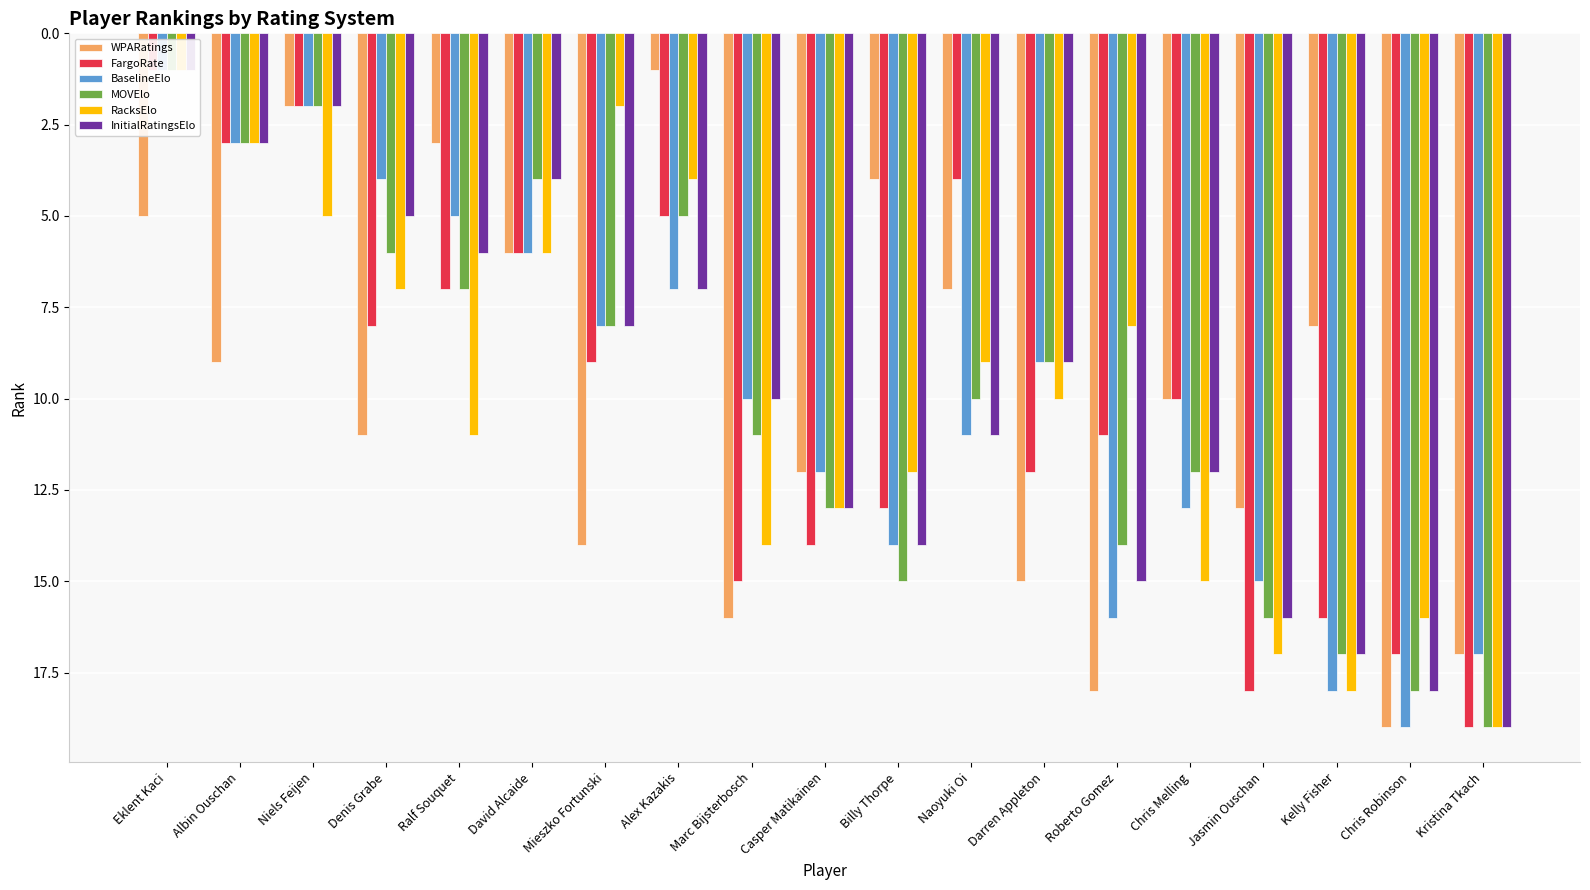

At which label does WPARatings reach its peak?

Chris Robinson